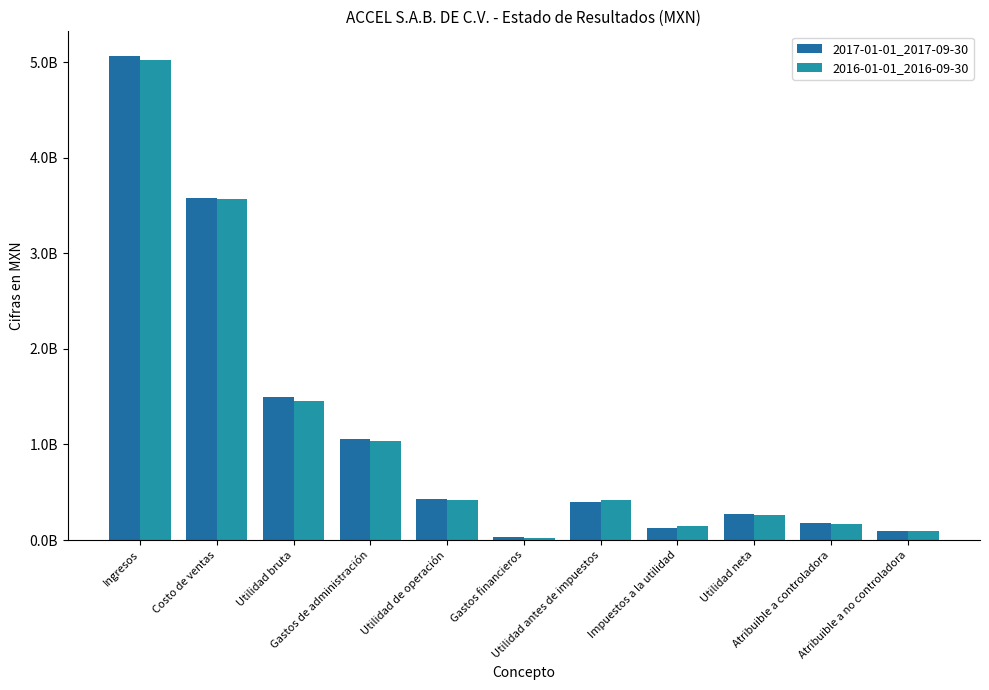

Read the 2017-01-01_2017-09-30 value at Utilidad de operación.

432110000